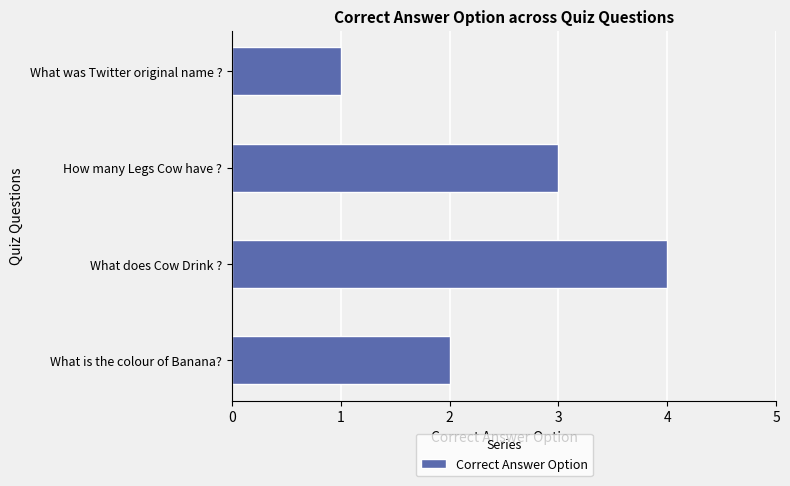

The value at How many Legs Cow have ? is 3. True or false?

True